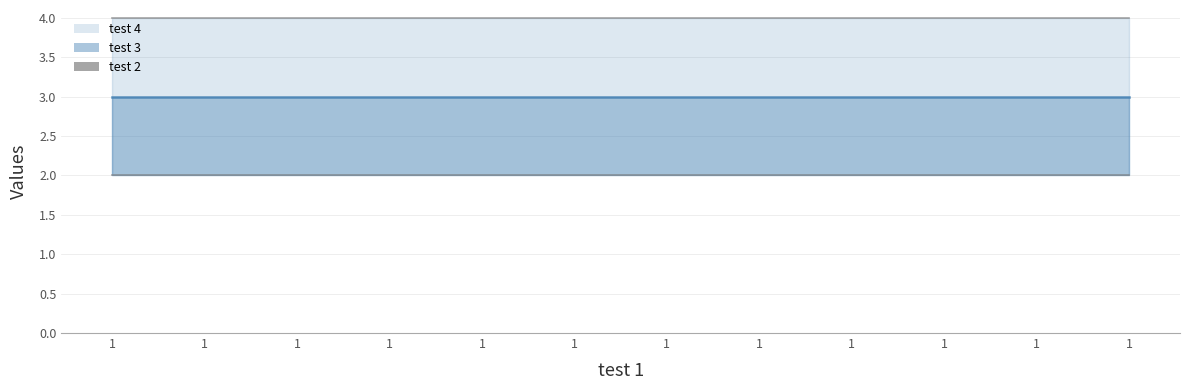

Rank the series by their average value, from highest to lowest.

test 4, test 3, test 2